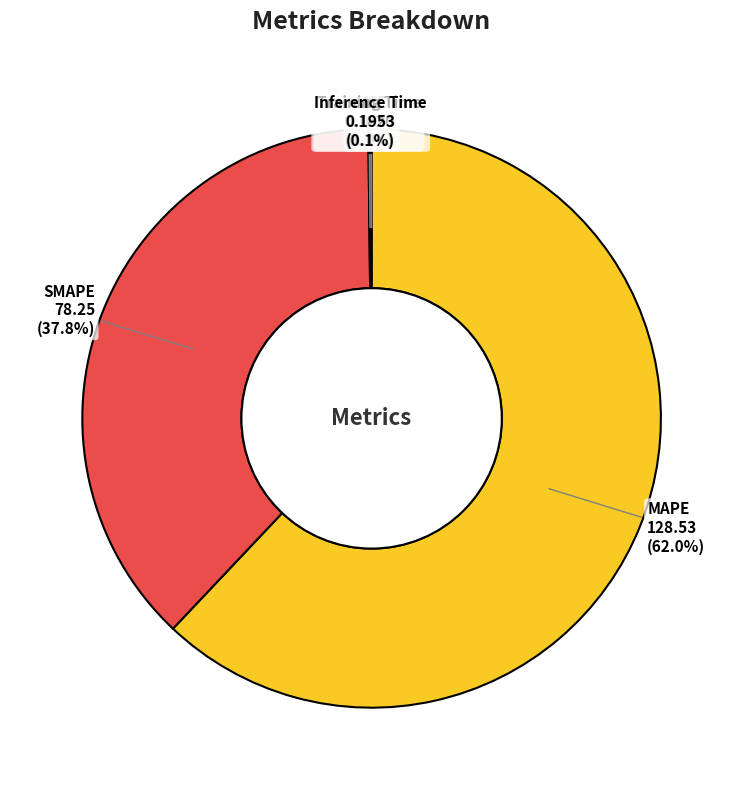

Is there any slice that represents more than half of the pie?

Yes